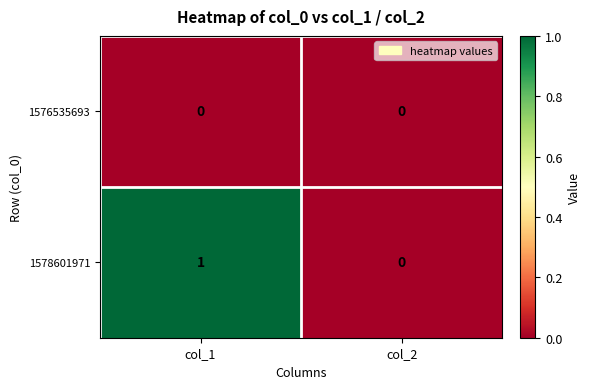

Reading left to right, what are all the values shown in this chart?

1576535693: col_1=0	col_2=0
1578601971: col_1=1	col_2=0